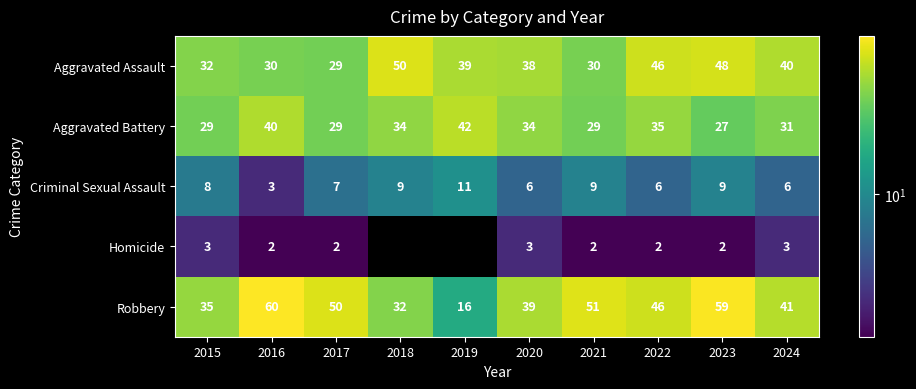

At which category does the chart reach its peak across all series?

2016